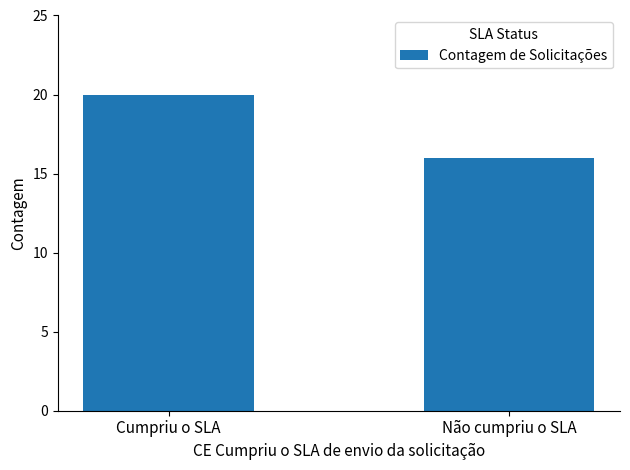

The value at Cumpriu o SLA is 33. True or false?

False